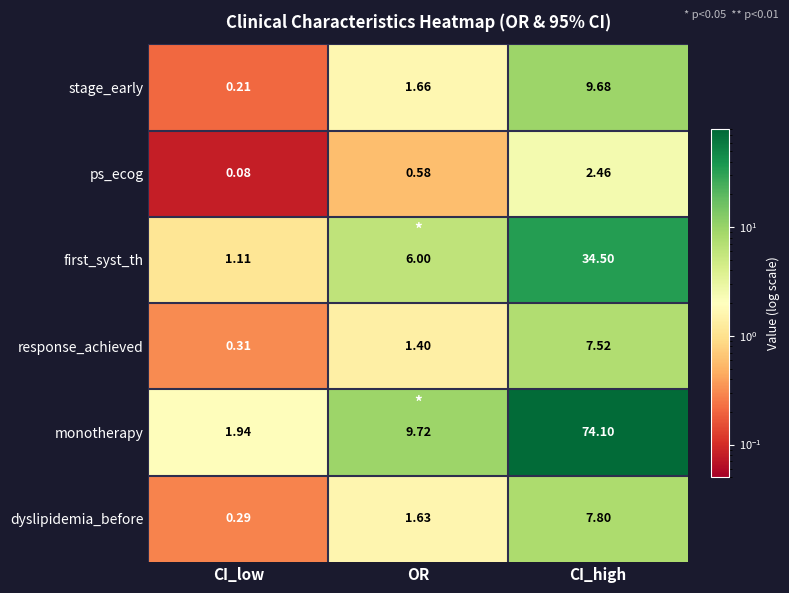

How many data points does each series have?

3